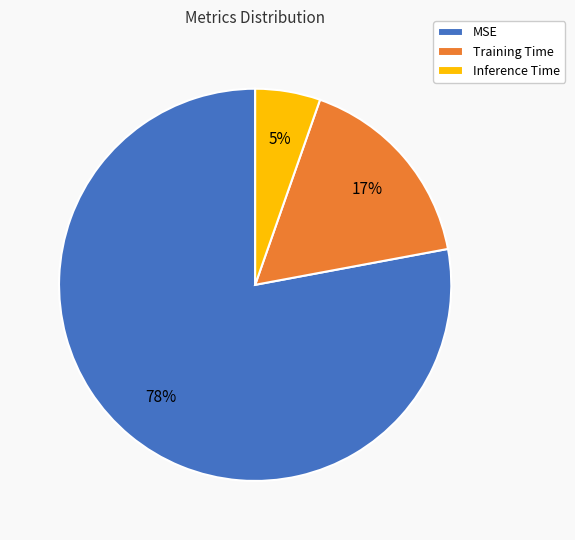

Rank the categories by value from lowest to highest.

Inference Time, Training Time, MSE